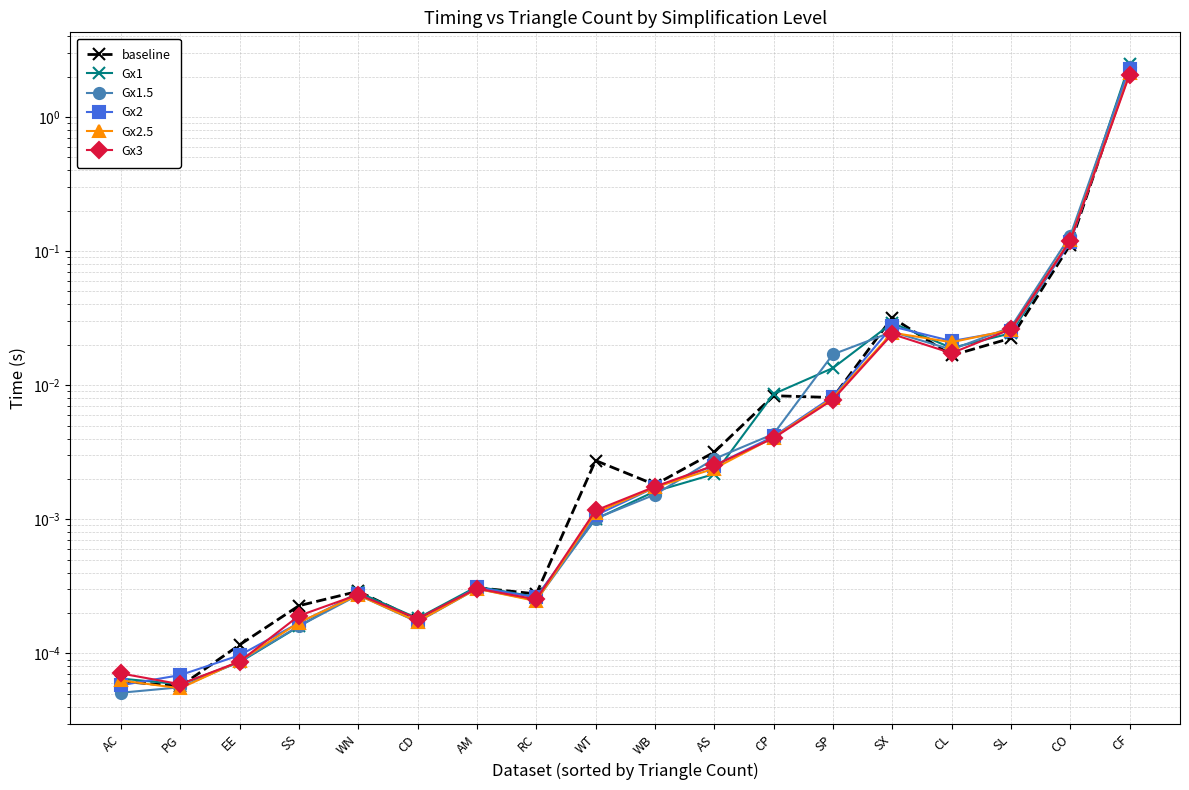

In Gx2, how many points are higher than both neighbors (excluding endpoints)?

3